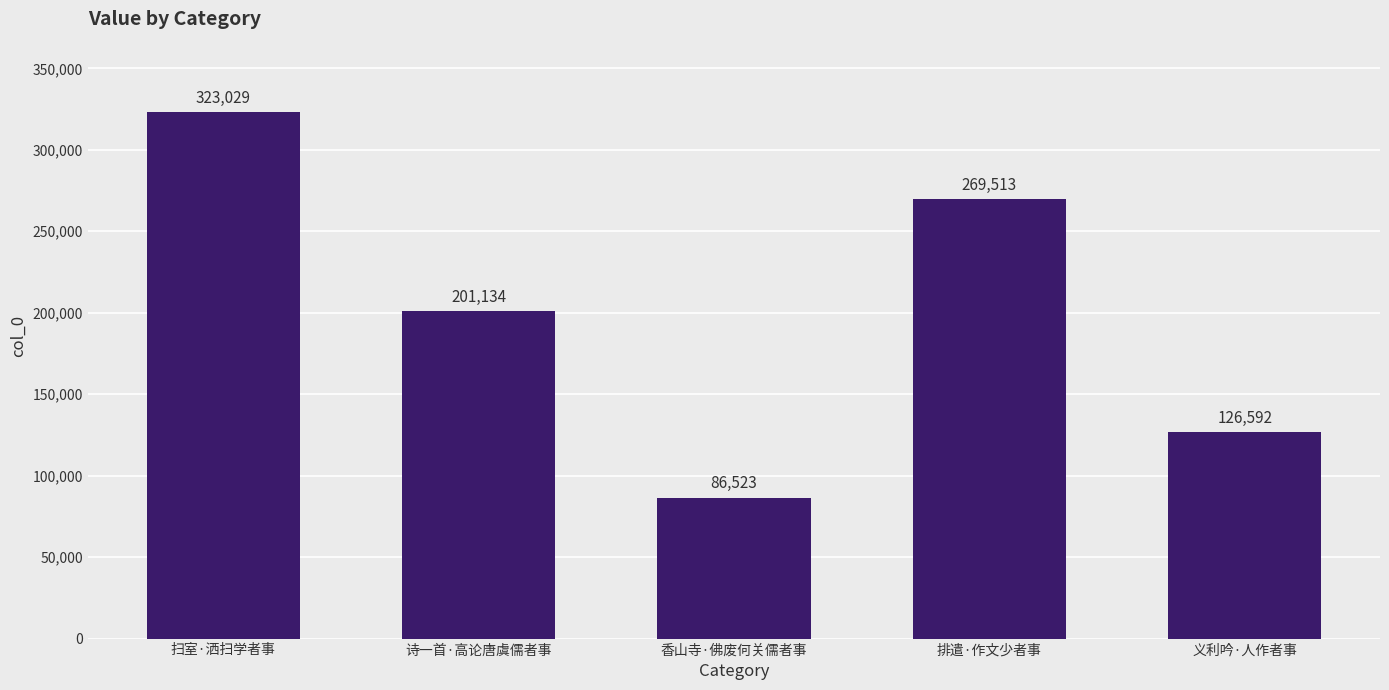

At which category does the chart reach its minimum across all series?

香山寺·佛废何关儒者事